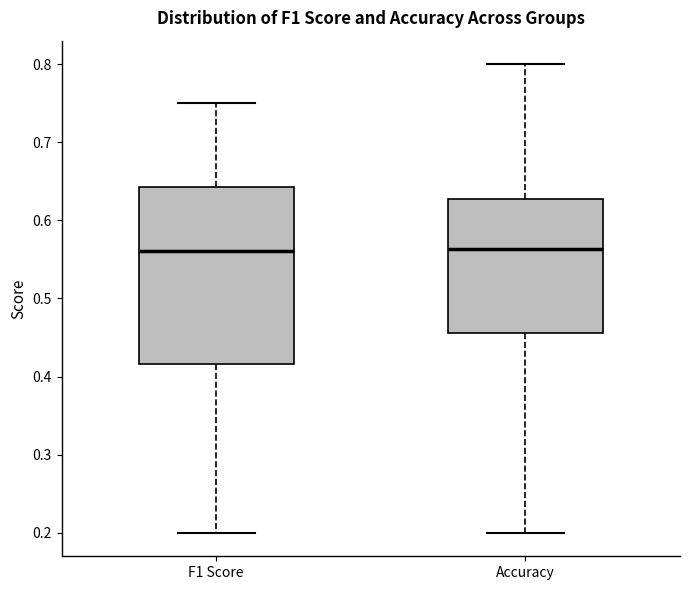

Where is the lower edge of the box for F1 Score on the y-axis? The values are not printed on the chart, so give them approximately, as read against the axis.

0.42